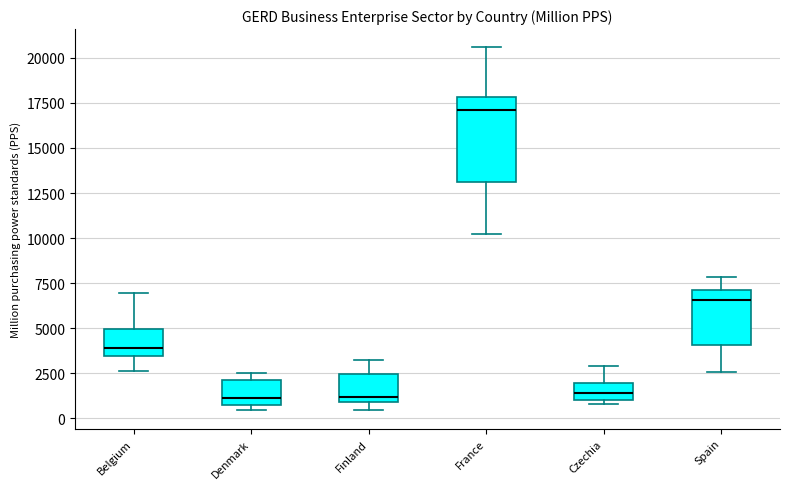

Which box is the tallest, from its lower edge to its upper edge?

France